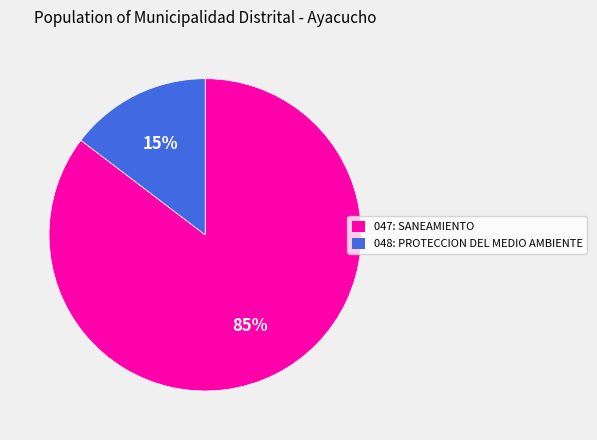

Which slice is the largest?

047: SANEAMIENTO